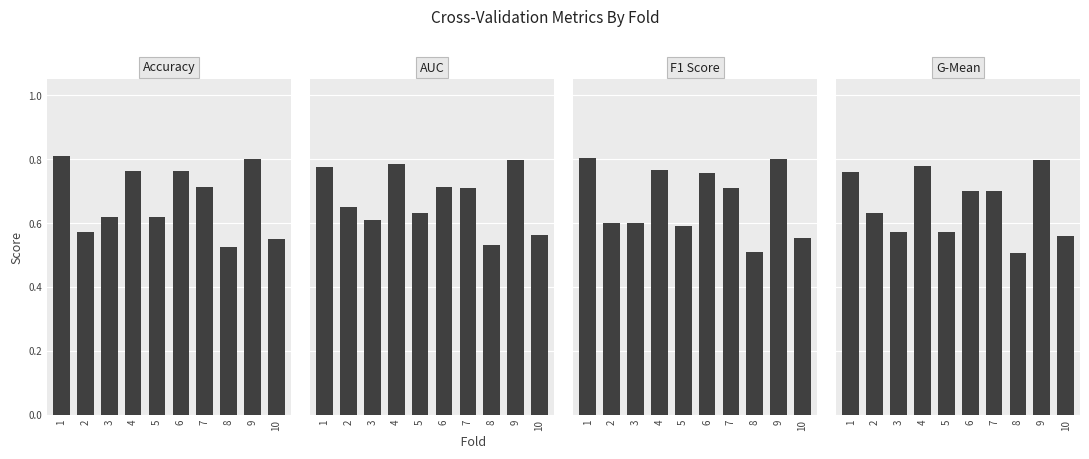

The value of g_mean at 10 is 0.3. True or false?

False